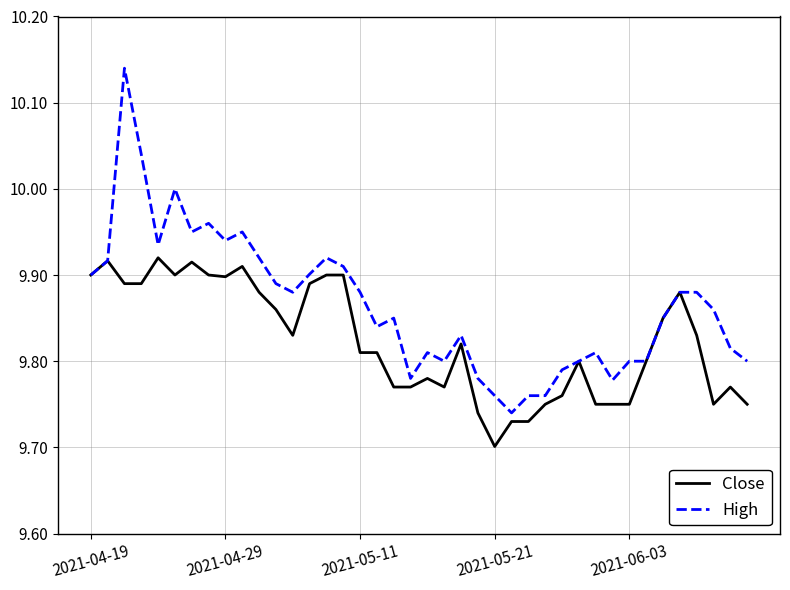

Which series has the largest range (max minus min)?

High